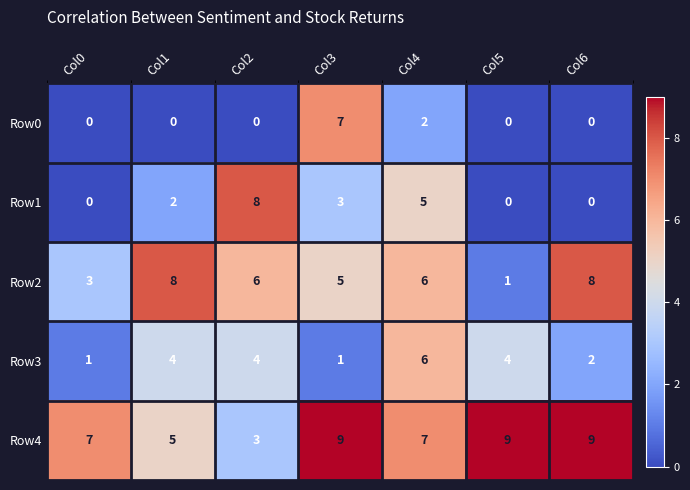

What is the sum of the Row2 values at Col1 and Col6?

16